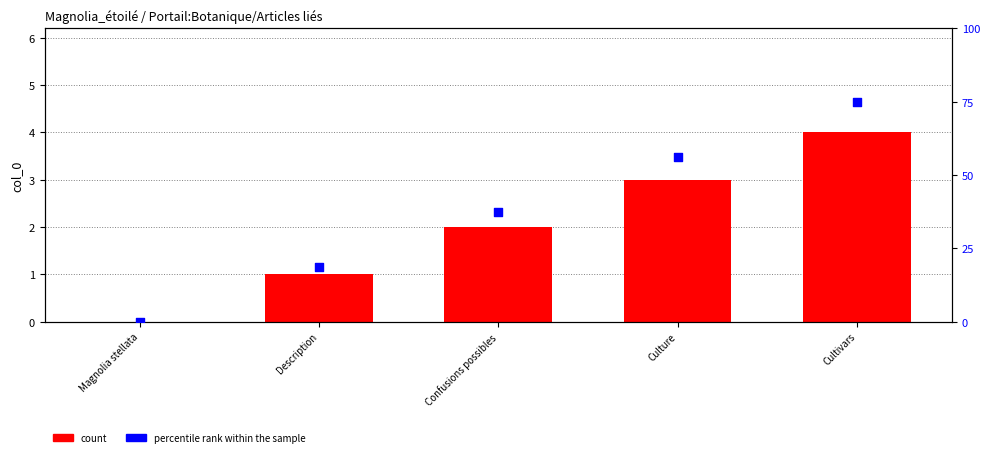

At how many categories does at least one series exceed 5?

4